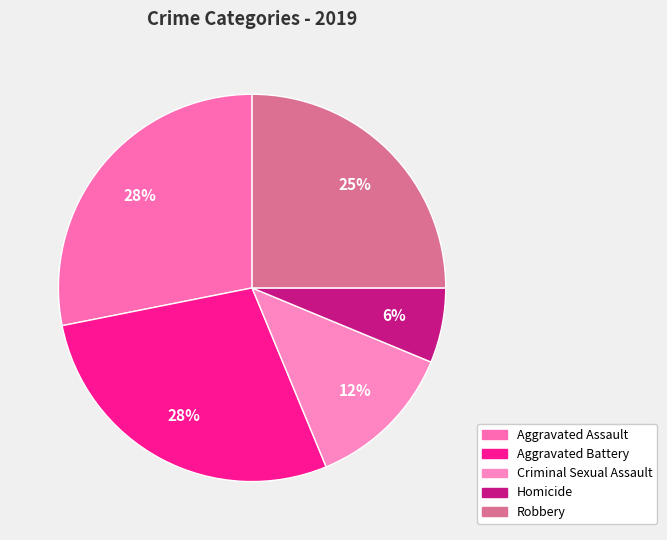

Is there any slice that represents more than half of the pie?

No